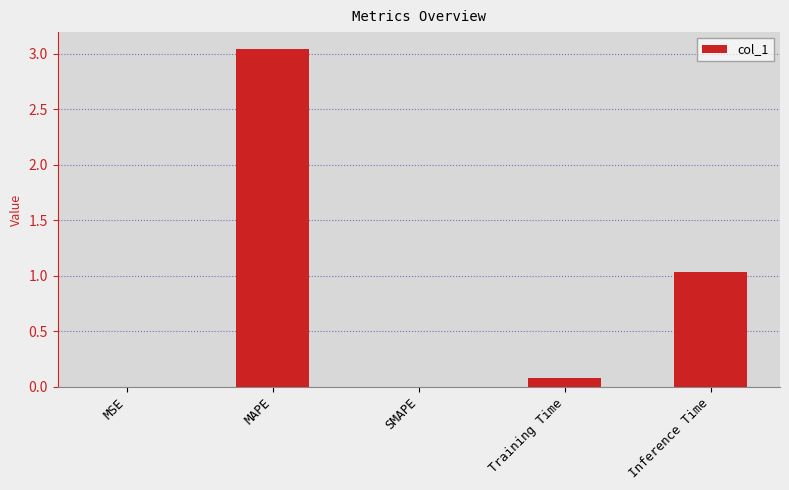

What value does the data have at Inference Time?

1.0